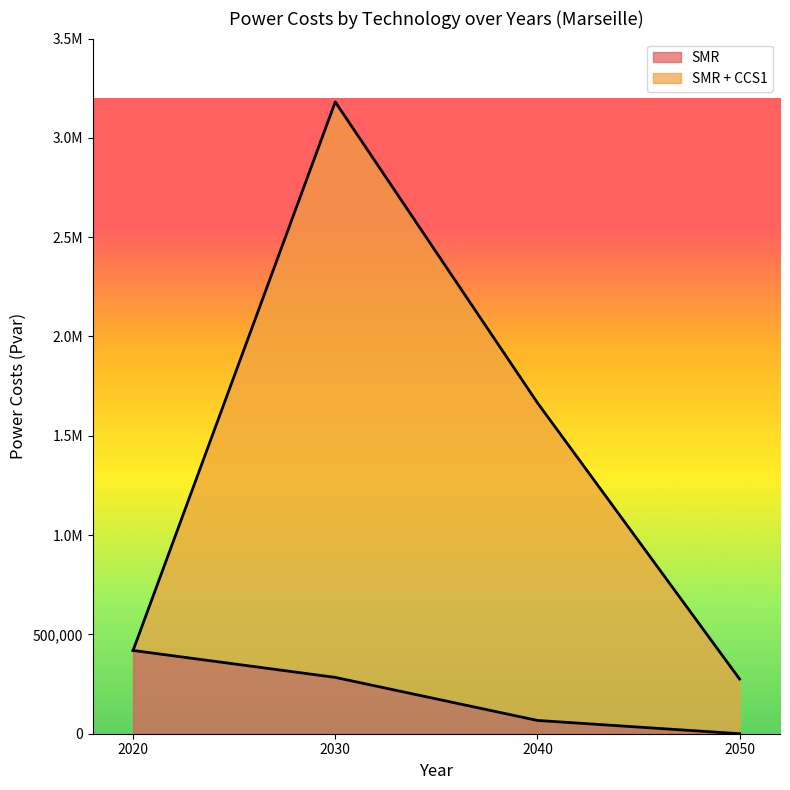

How many positive values does the SMR series have?

3